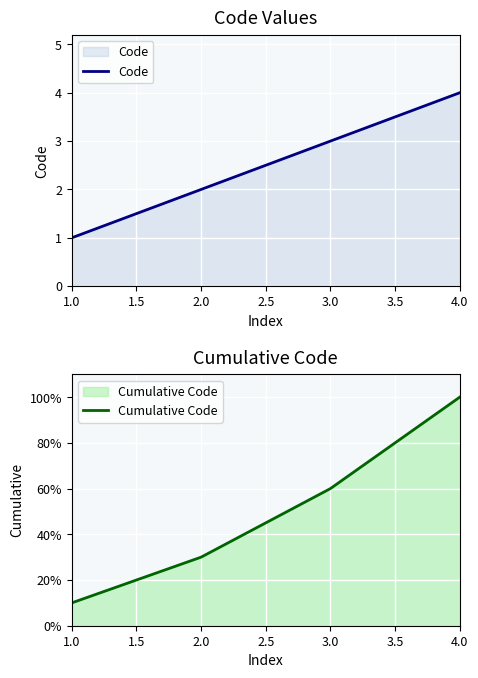

How many Cumulative Code values are between 0 and 1?

4